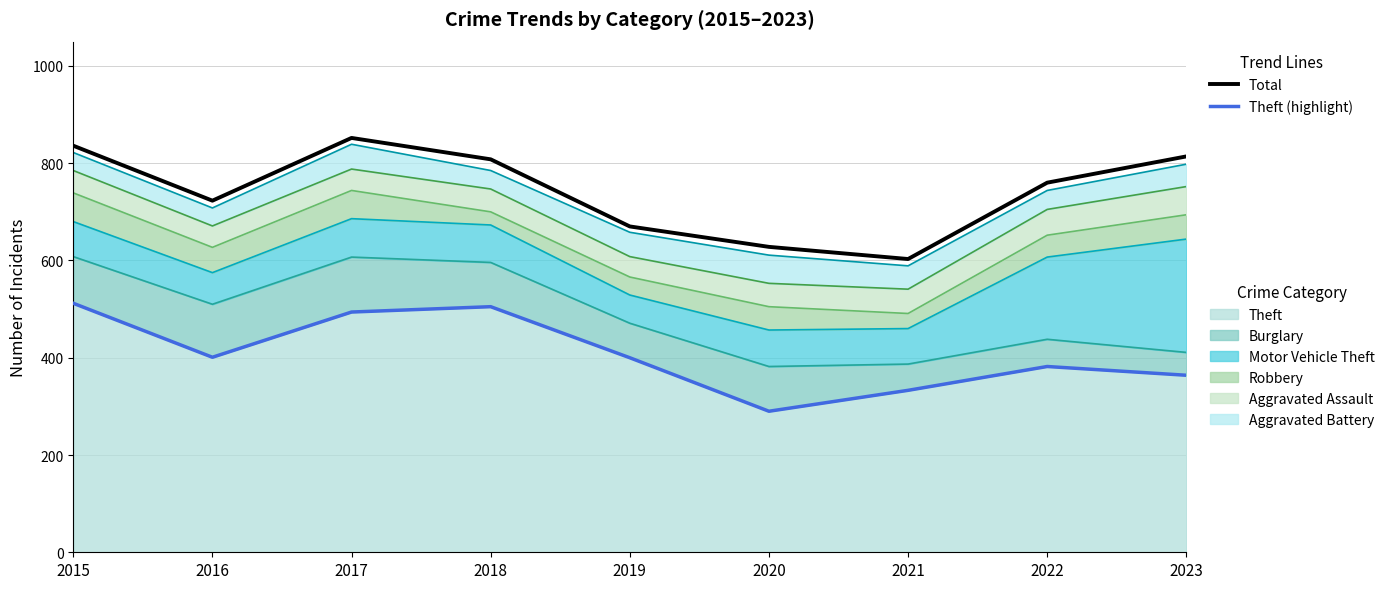

True or false: Theft (highlight) has more than 2 points higher than both neighbors.

False